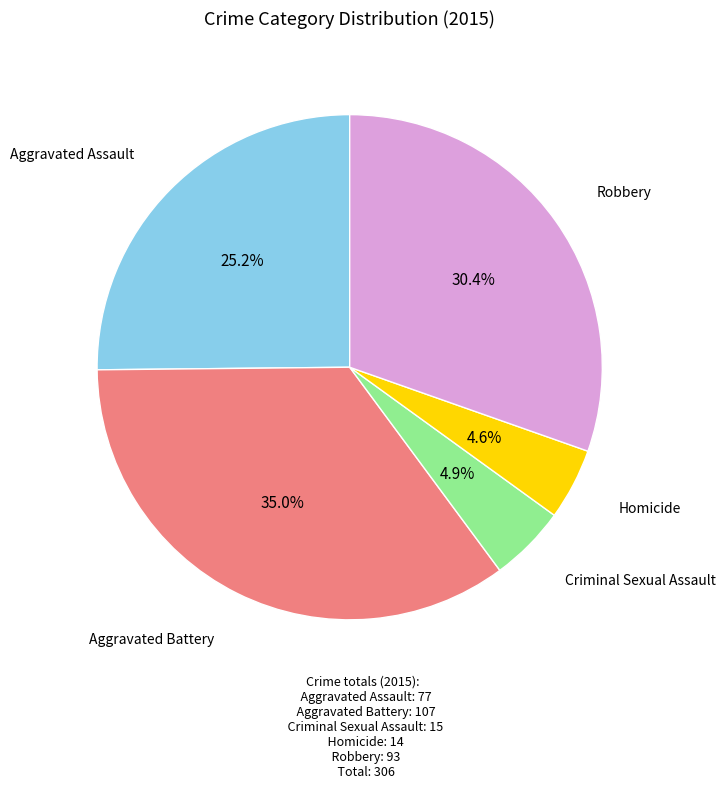

What percentage is the Robbery slice, to the nearest percent?

30%